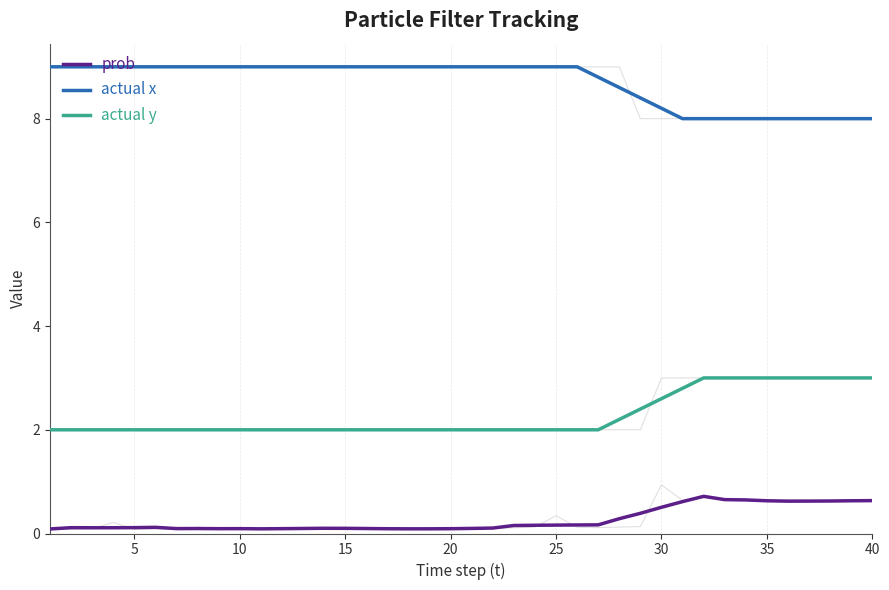

What are all the series names shown in the legend?

prob, actual x, actual y